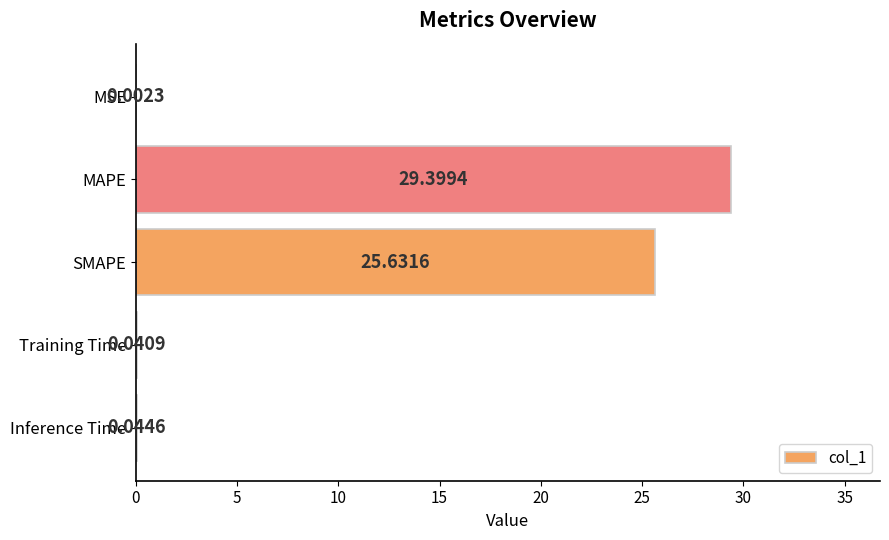

What is the sum of all values?

55.1